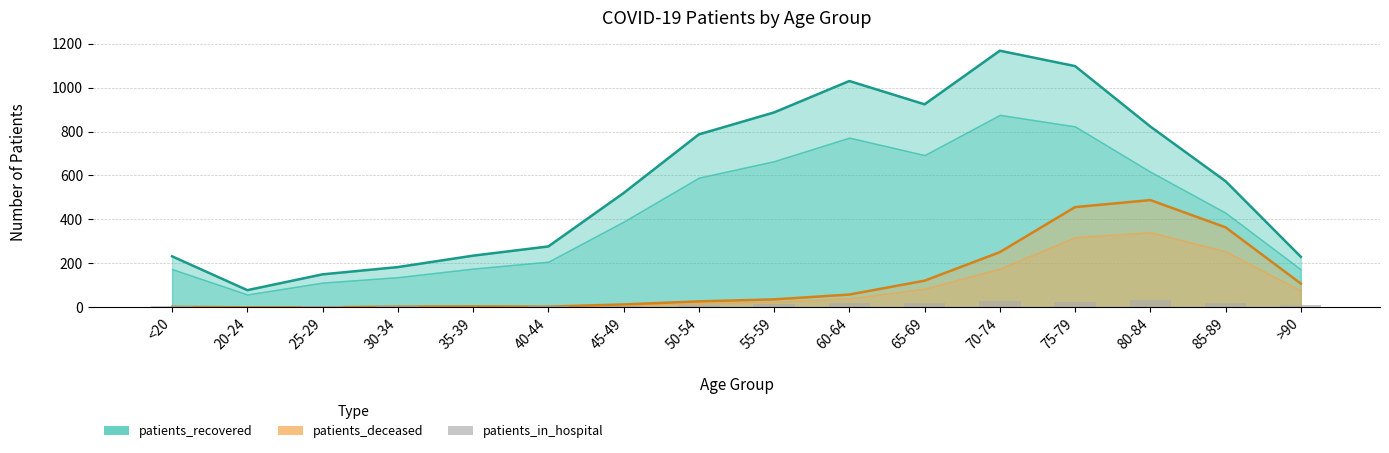

Reading left to right, extract all data points from this chart.

<20=4	20-24=3	25-29=4	30-34=6	35-39=3	40-44=7	45-49=6	50-54=11	55-59=16	60-64=19	65-69=20	70-74=27	75-79=24	80-84=34	85-89=20	>90=9